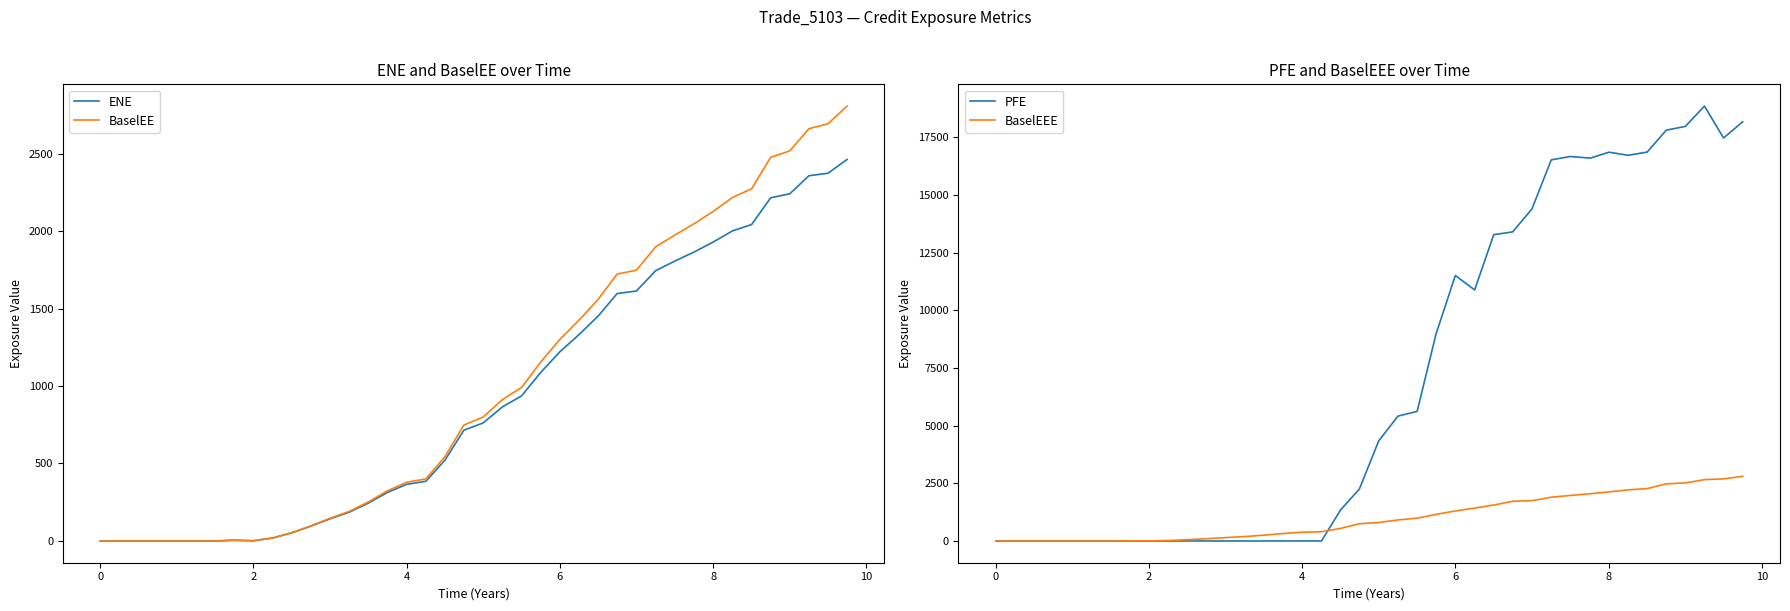

What is the difference between the maximum and minimum values in the BaselEEE series?

2806.2